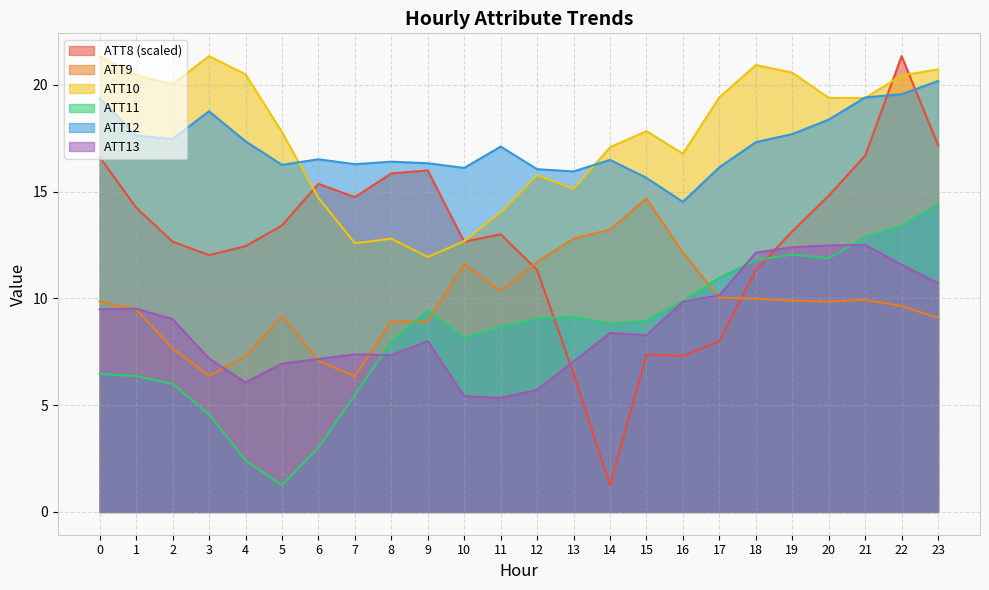

Where do ATT9 and ATT13 first cross each other?

0 and 1